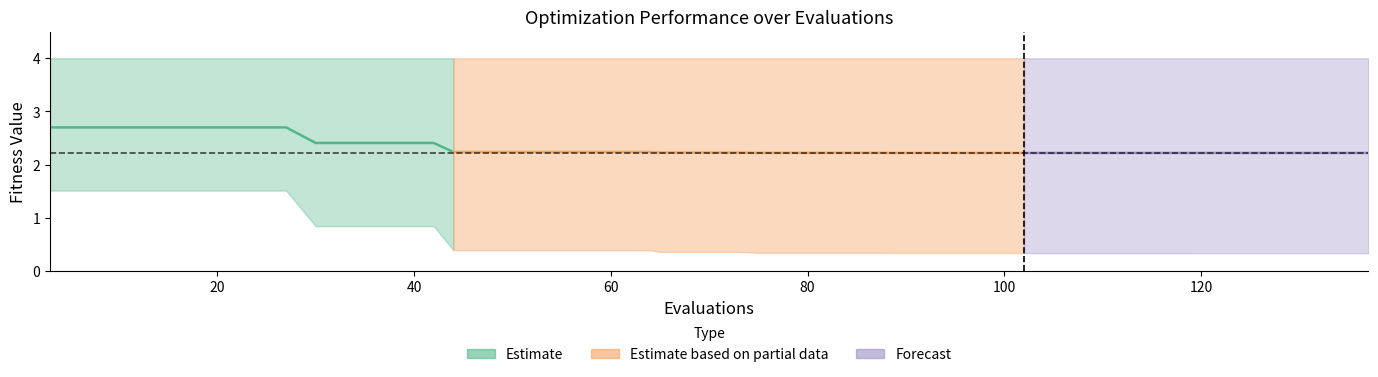

True or false: best has more than 1 interior local peaks.

False